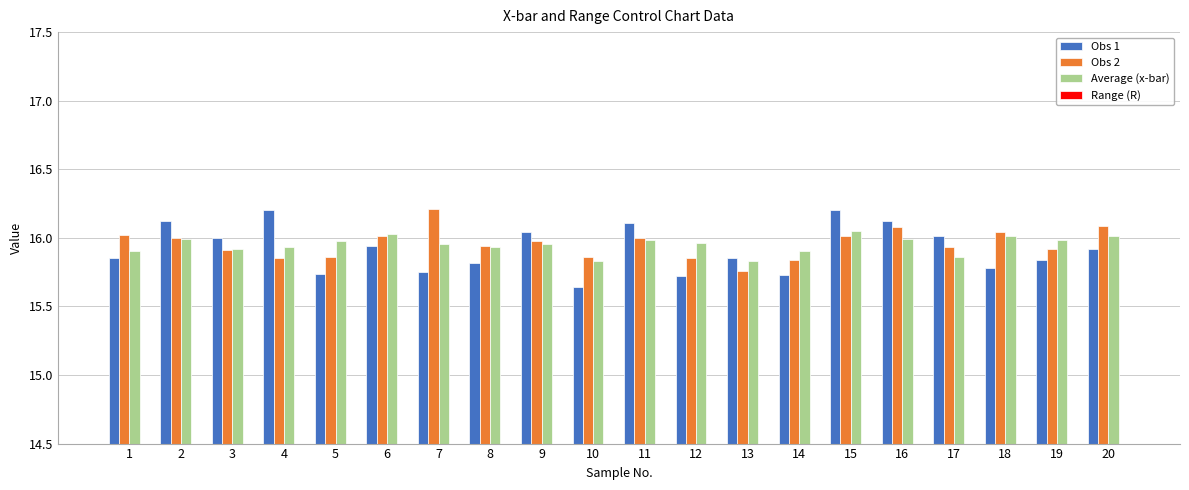

The value of Obs 2 at 5 is 6.0. True or false?

False